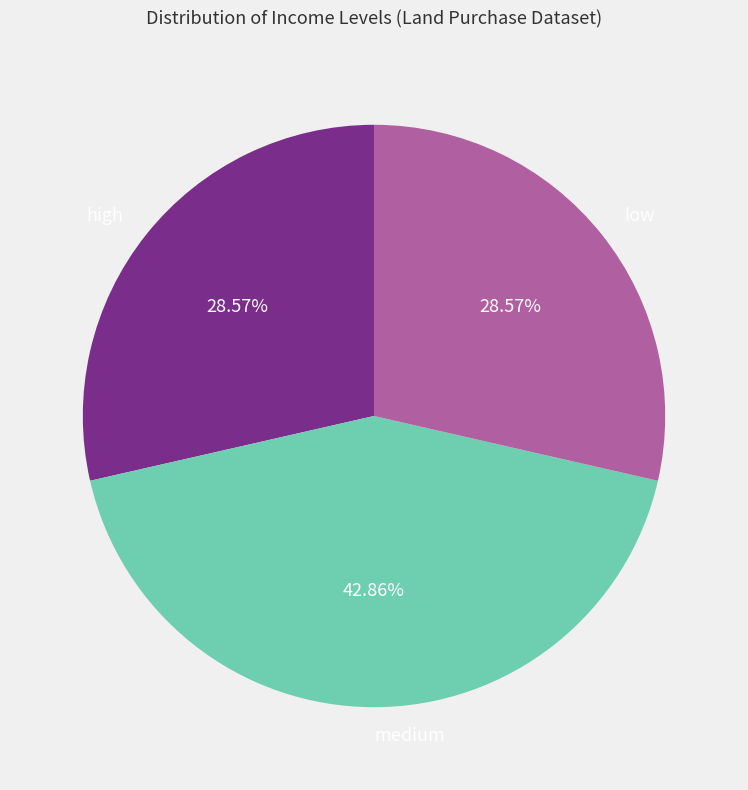

What percentage is the low slice, to the nearest percent?

29%